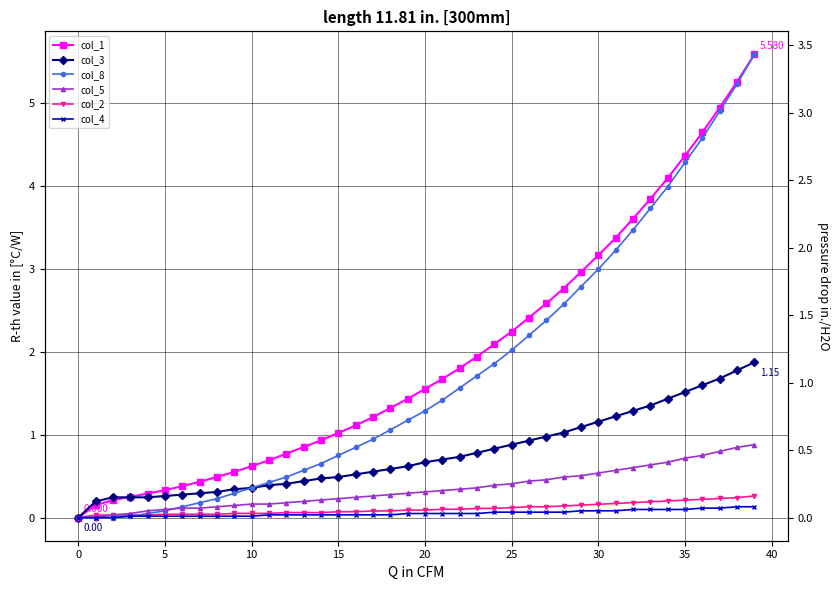

What is the label of the 22nd point from the left?

21